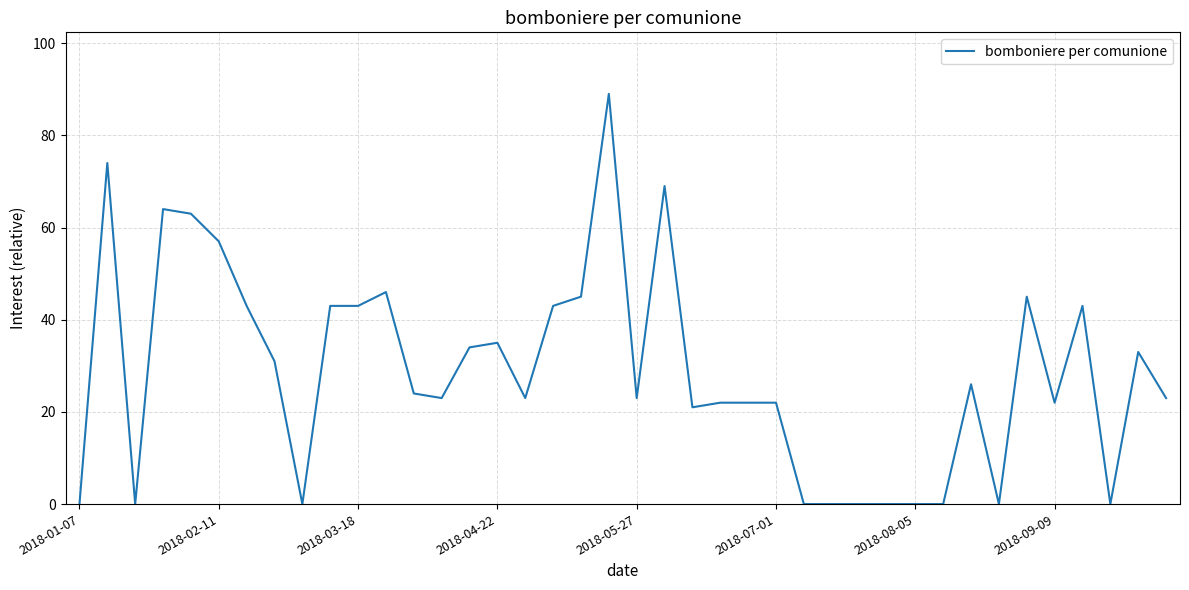

Reading right to left, transcribe all the data shown in this chart.

23	33	0	43	22	45	0	26	0	0	0	0	0	0	22	22	22	21	69	23	89	45	43	23	35	34	23	24	46	43	43	0	31	43	57	63	64	0	74	0